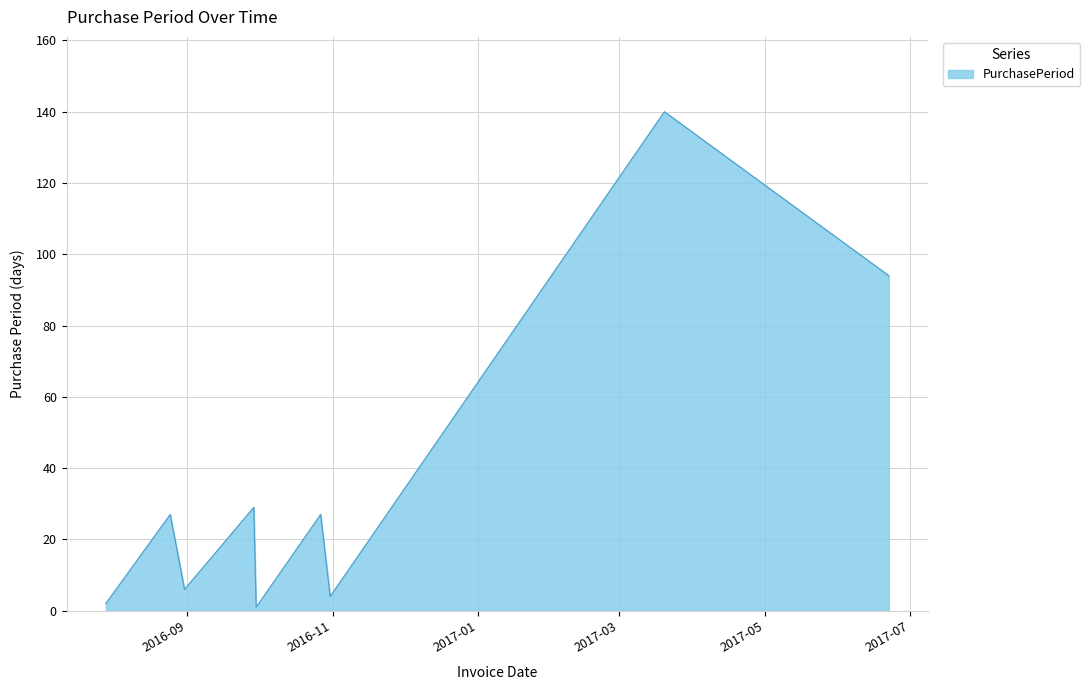

What is the difference between the maximum and minimum values?

139